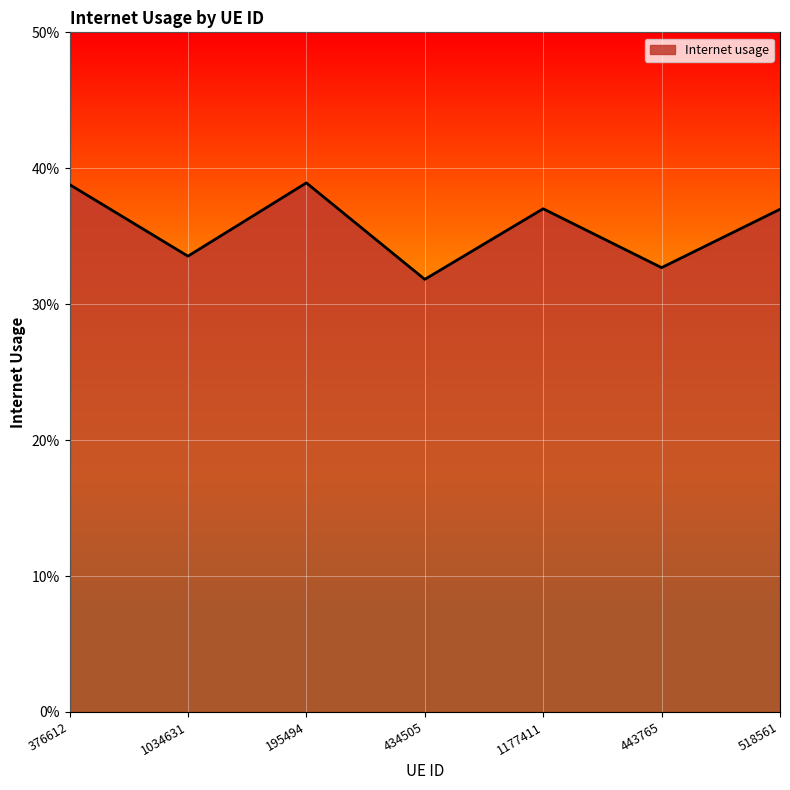

Which category has the lowest value across all series?

434505